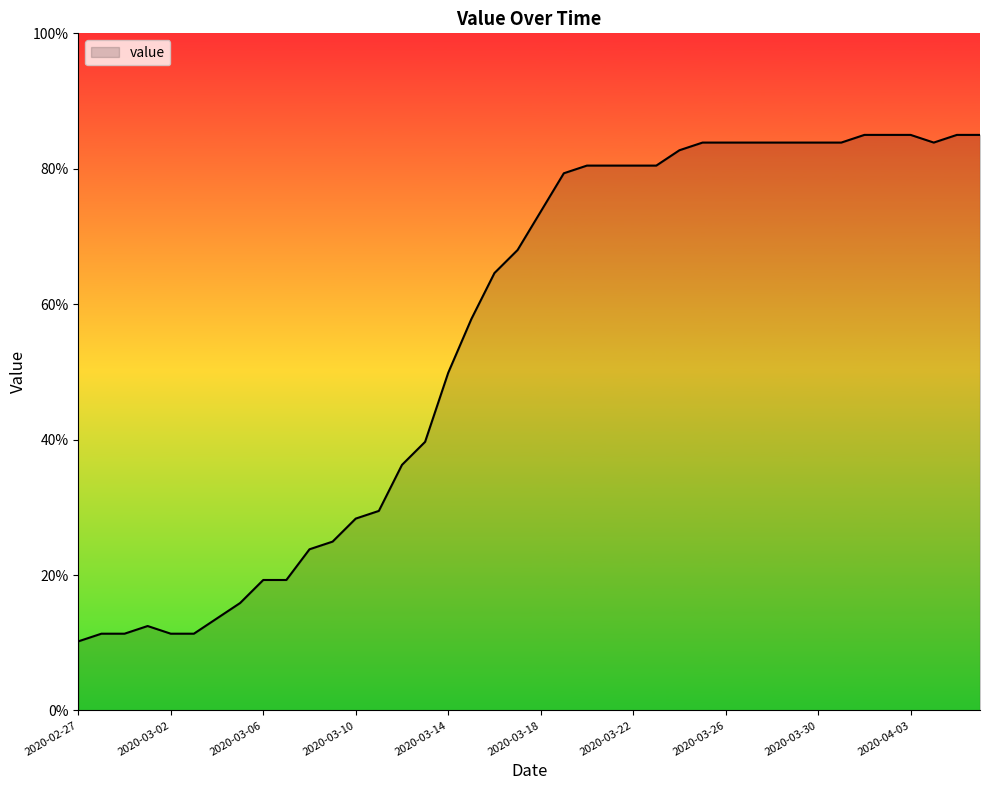

True or false: the data has more than 0 interior local peaks.

True